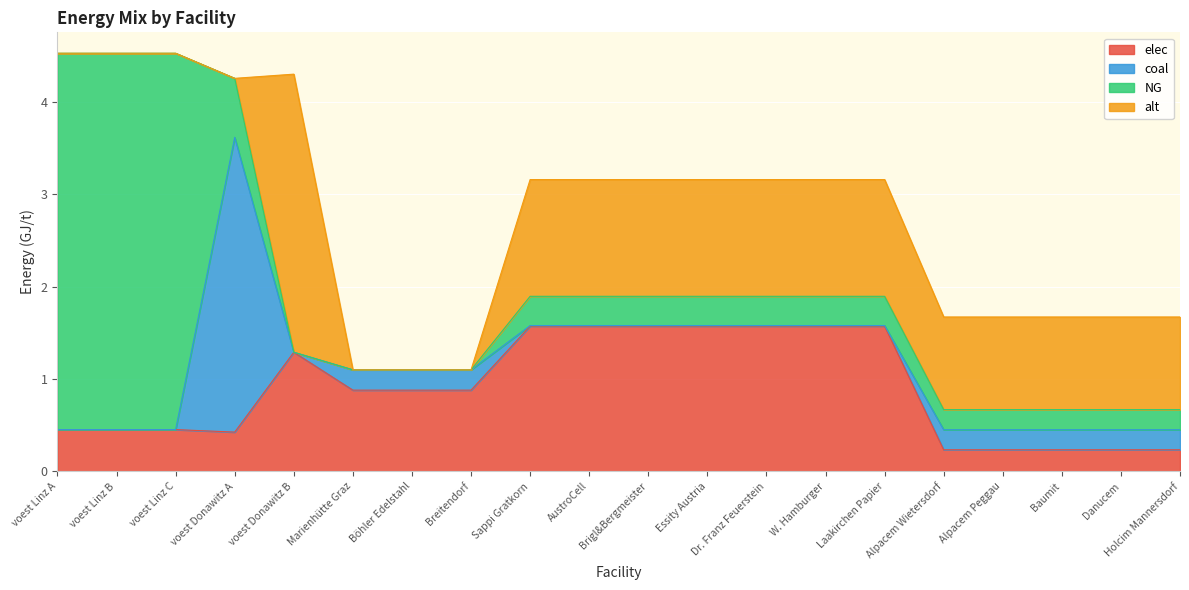

At which label does alt reach its peak?

voest Donawitz B